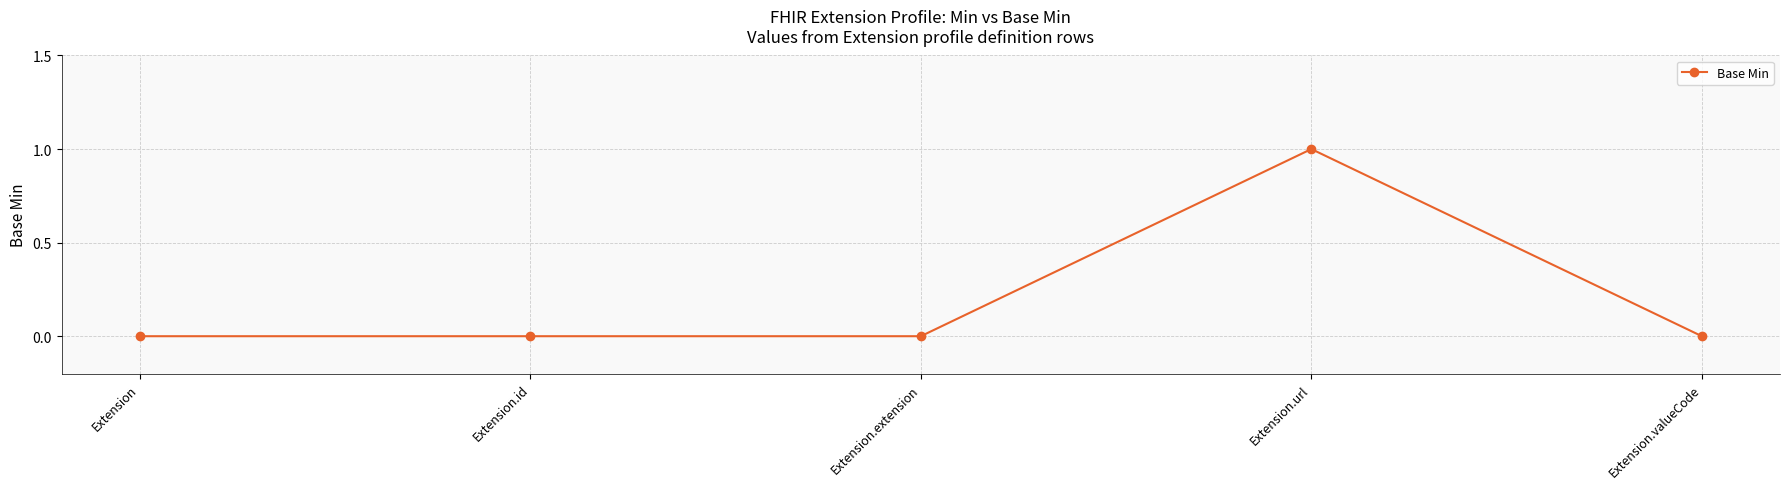

What position from the left is Extension.url?

4